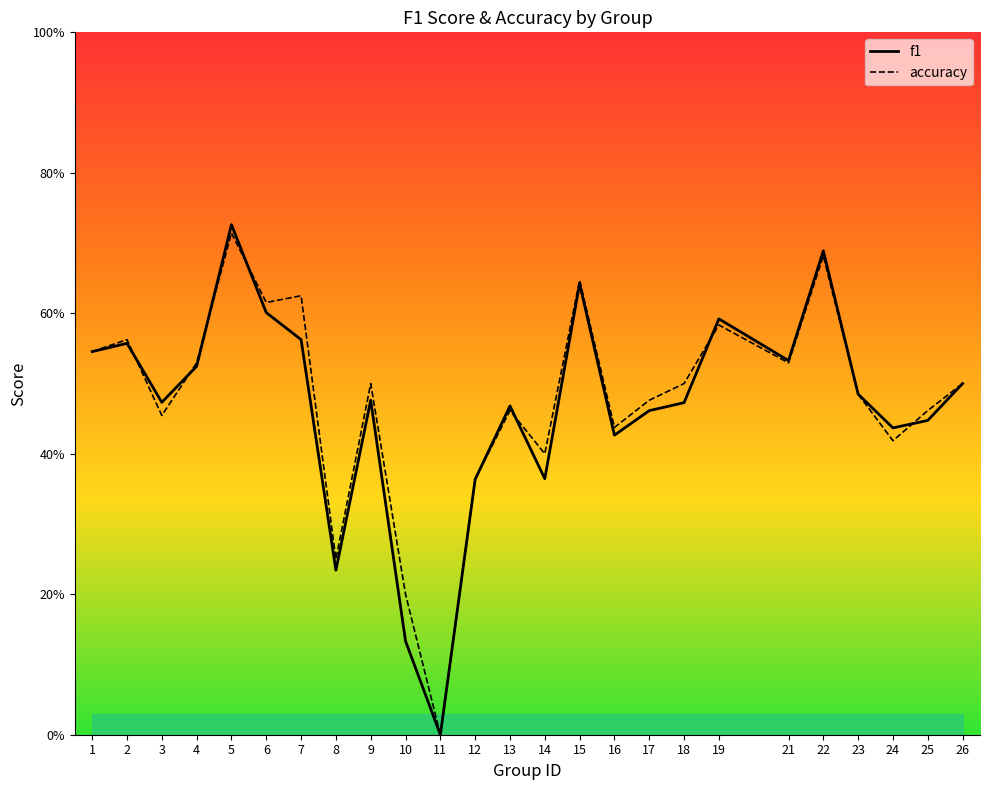

How many series are shown in this chart?

2